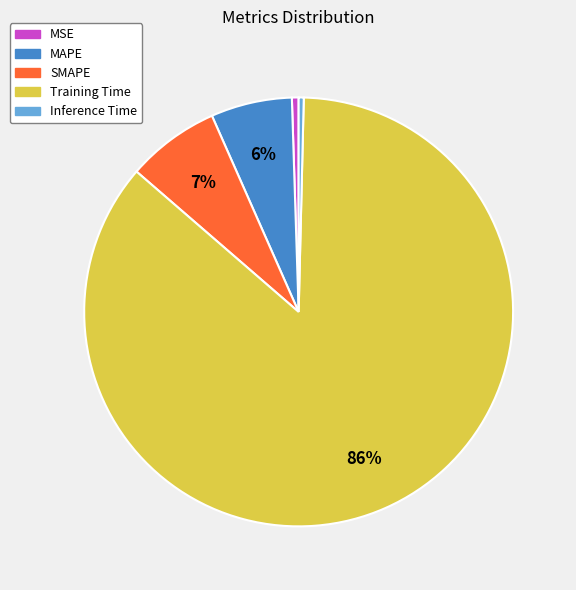

How many slices are in this pie chart?

5